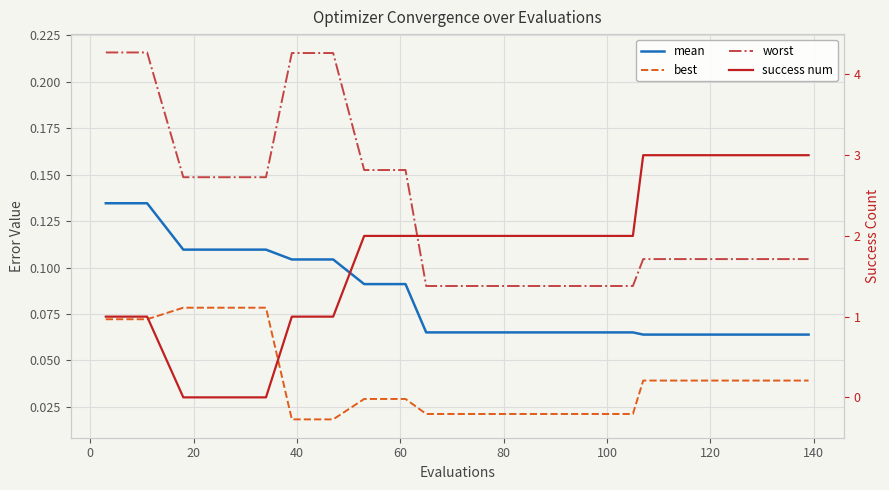

What is the highest value of the best series?

0.1